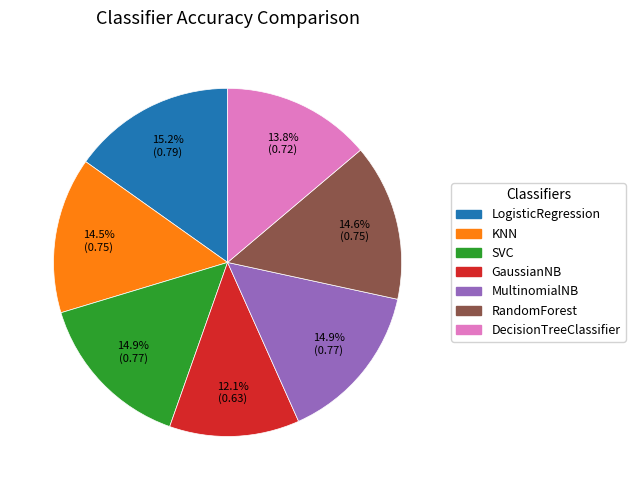

To the nearest percent, what percentage of the pie is SVC?

15%